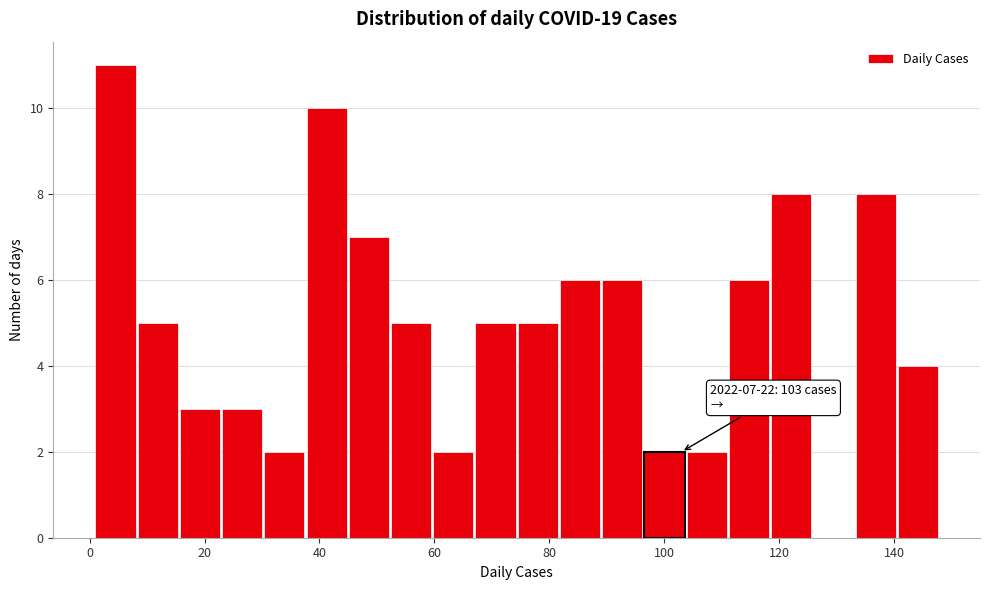

Read against the x-axis, roughly where is the centre of the tallest bar?

4